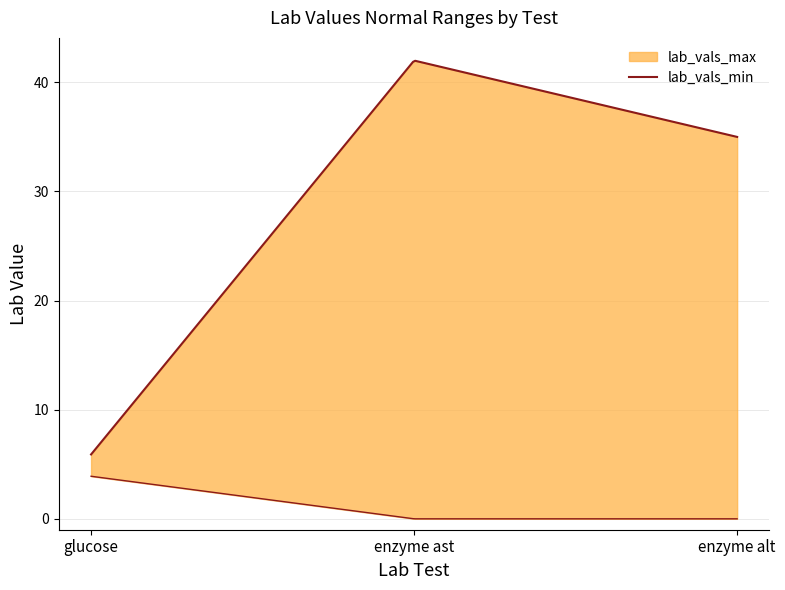

Where is lab_vals_max nearest to the value 23?

enzyme alt